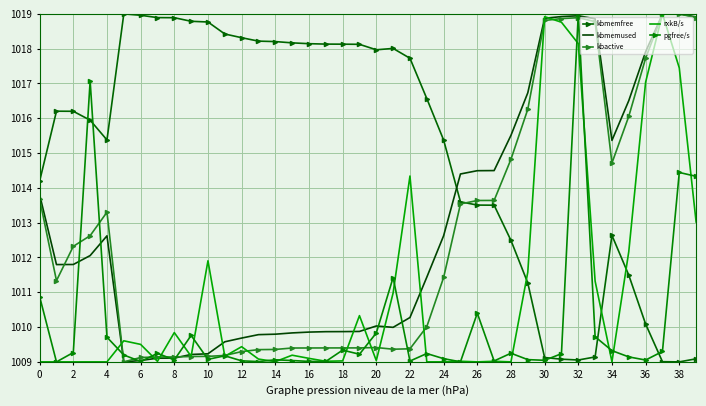

What is the value of the pgfree/s point at the 32nd from the left?

1009.2